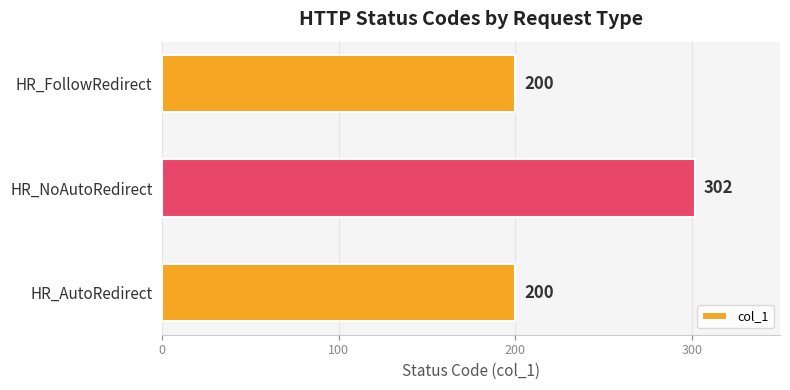

Reading bottom to top, extract all data points from this chart.

200	302	200